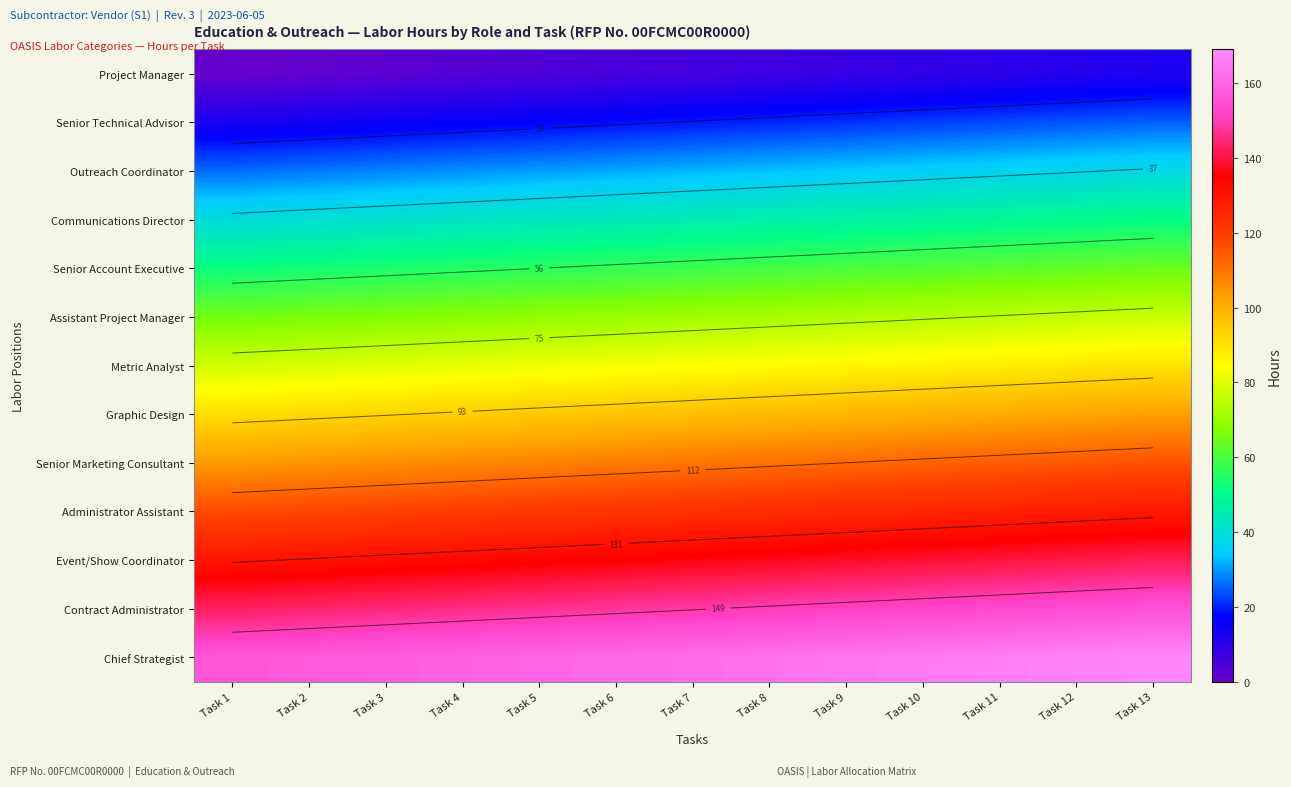

What is the sum of all Assistant Project Manager values?

923